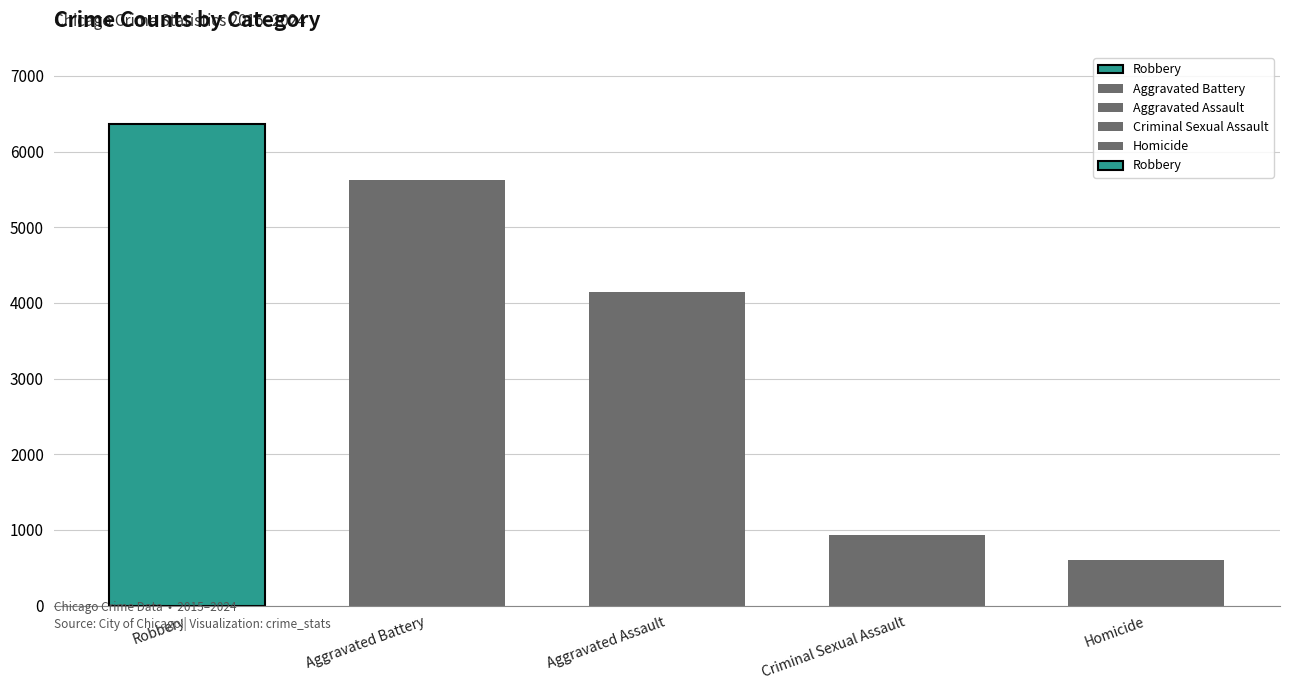

At which label does the data first exceed 4148?

Robbery